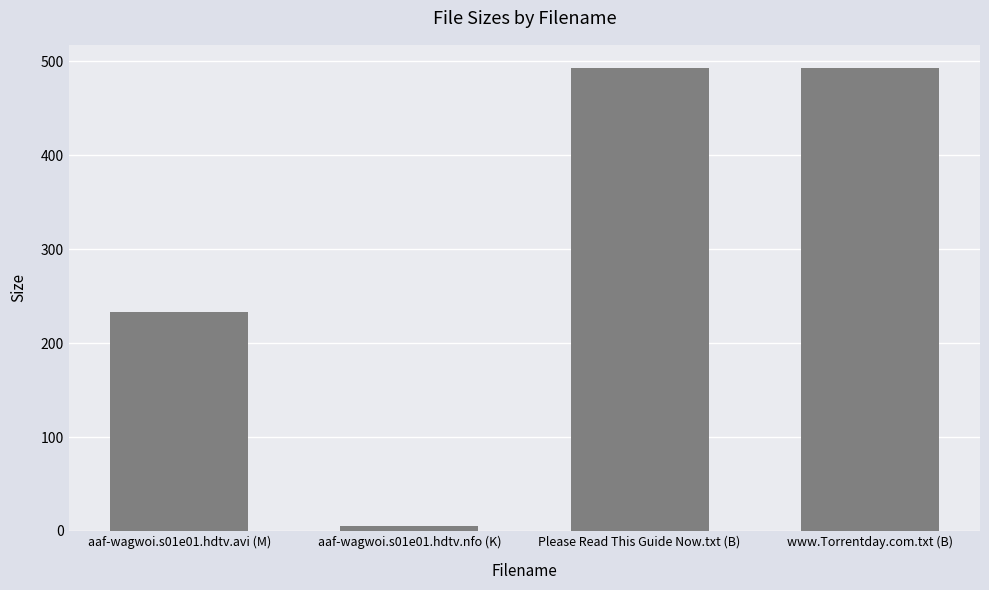

Are the bars grouped side by side (vs. stacked)?

No